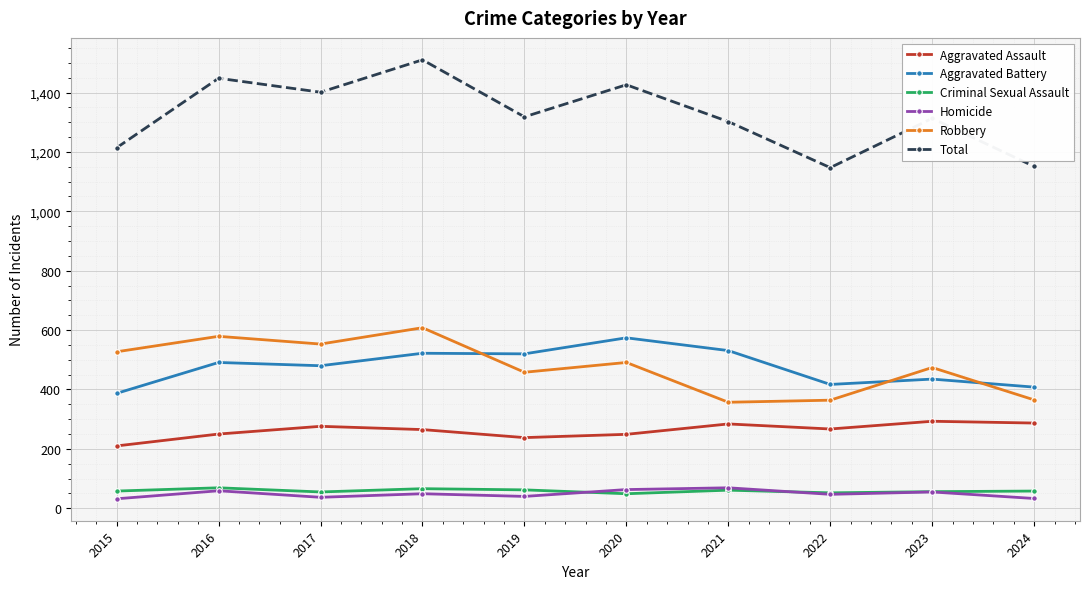

What are all the series names shown in the legend?

Aggravated Assault, Aggravated Battery, Criminal Sexual Assault, Homicide, Robbery, Total